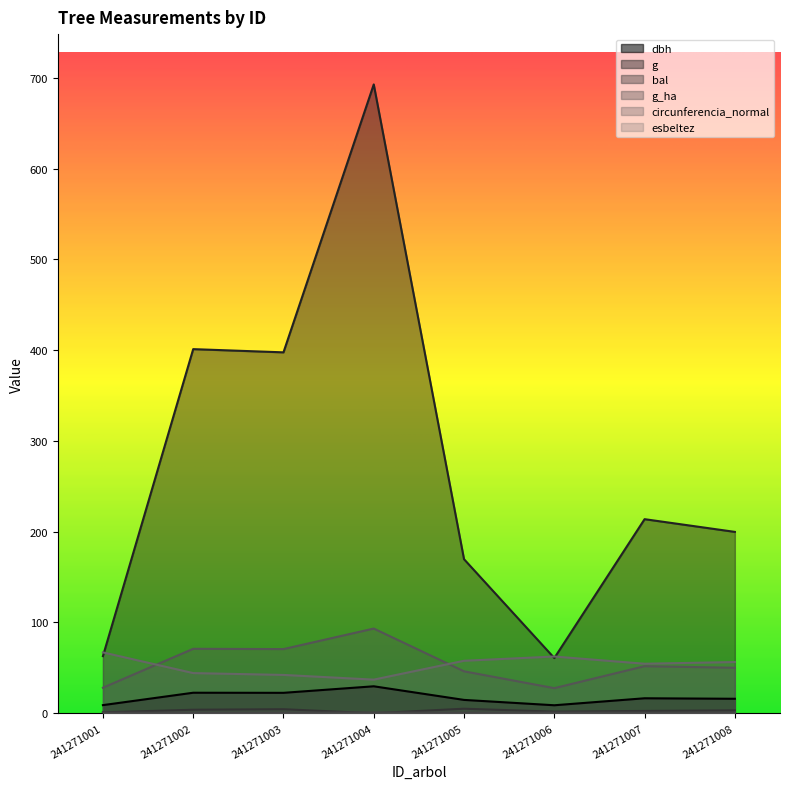

At which category does g_ha reach its first local valley?

241271003